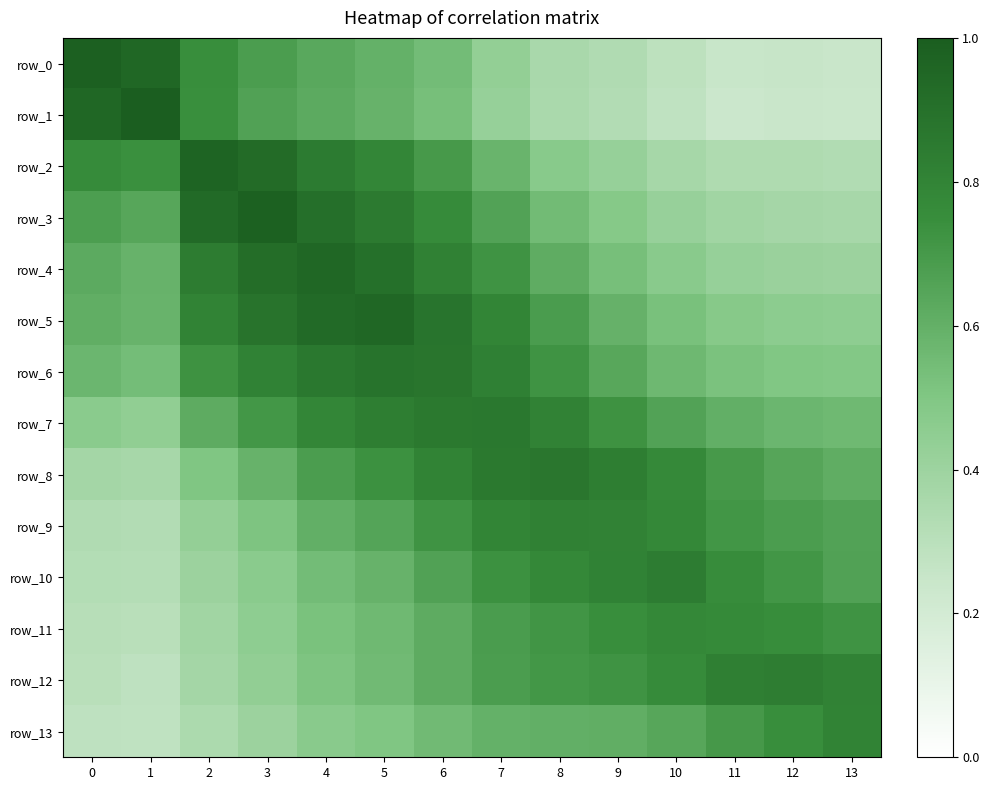

Rank the series by their maximum value, from lowest to highest.

row_11, row_13, row_9, row_12, row_10, row_7, row_8, row_6, row_5, row_4, row_2, row_3, row_0, row_1